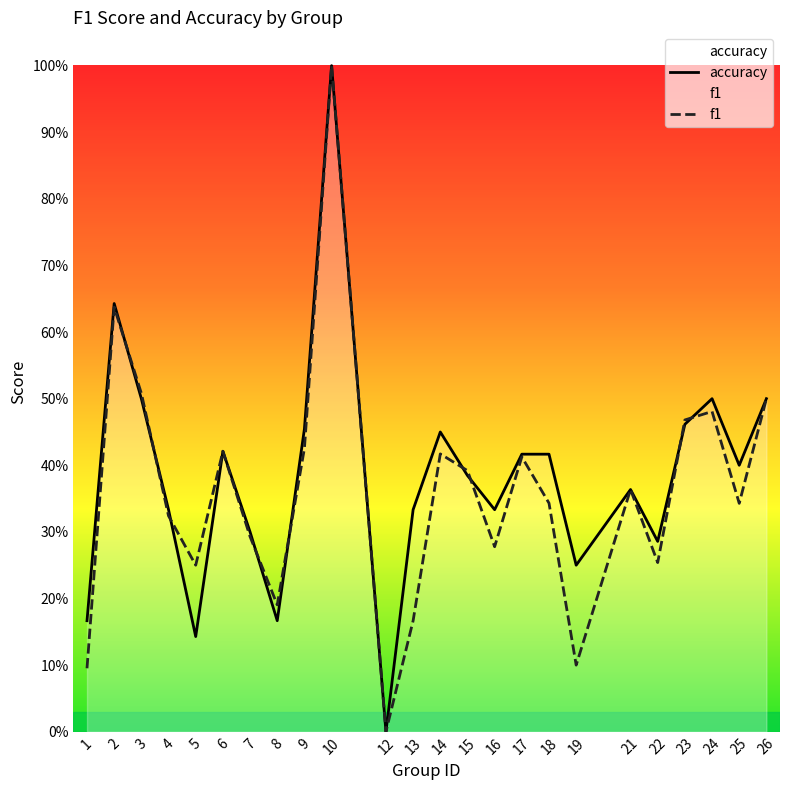

Reading left to right, what are all the values shown in this chart?

f1: 0.1	0.6	0.5	0.3	0.2	0.4	0.3	0.2	0.4	1.0	0.0	0.2	0.4	0.4	0.3	0.4	0.3	0.1	0.4	0.3	0.5	0.5	0.3	0.5
accuracy: 0.2	0.6	0.5	0.3	0.1	0.4	0.3	0.2	0.5	1.0	0.0	0.3	0.5	0.4	0.3	0.4	0.4	0.2	0.4	0.3	0.5	0.5	0.4	0.5